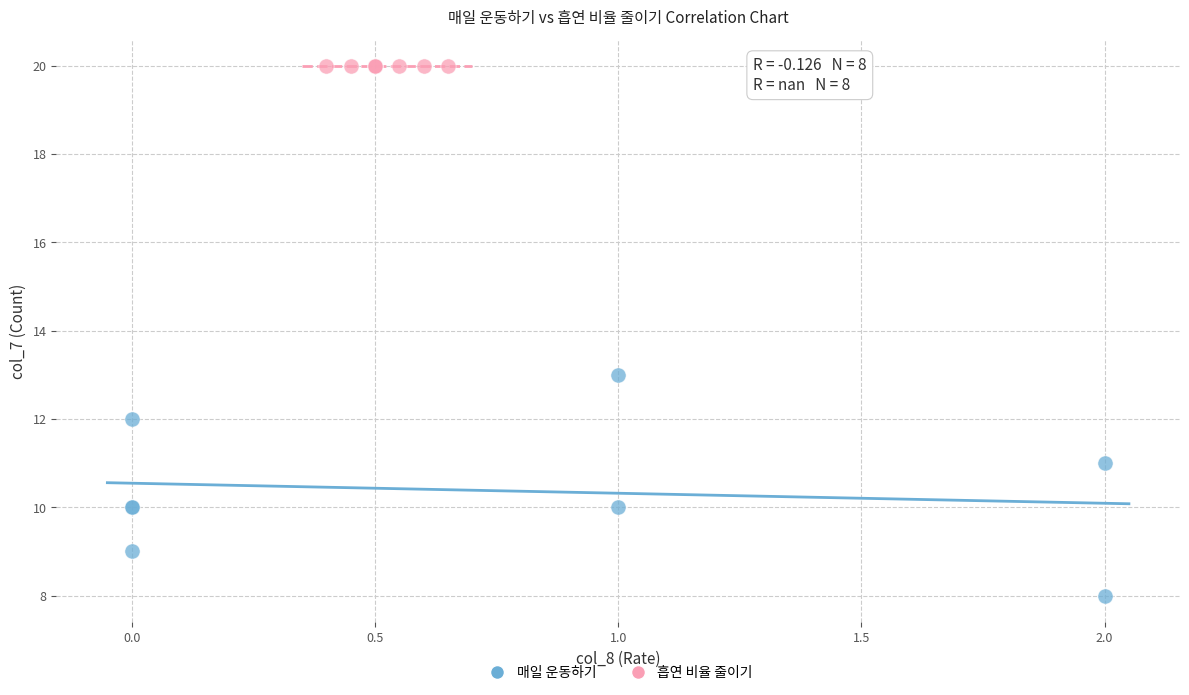

Which series reaches the maximum Y coordinate?

흡연 비율 줄이기